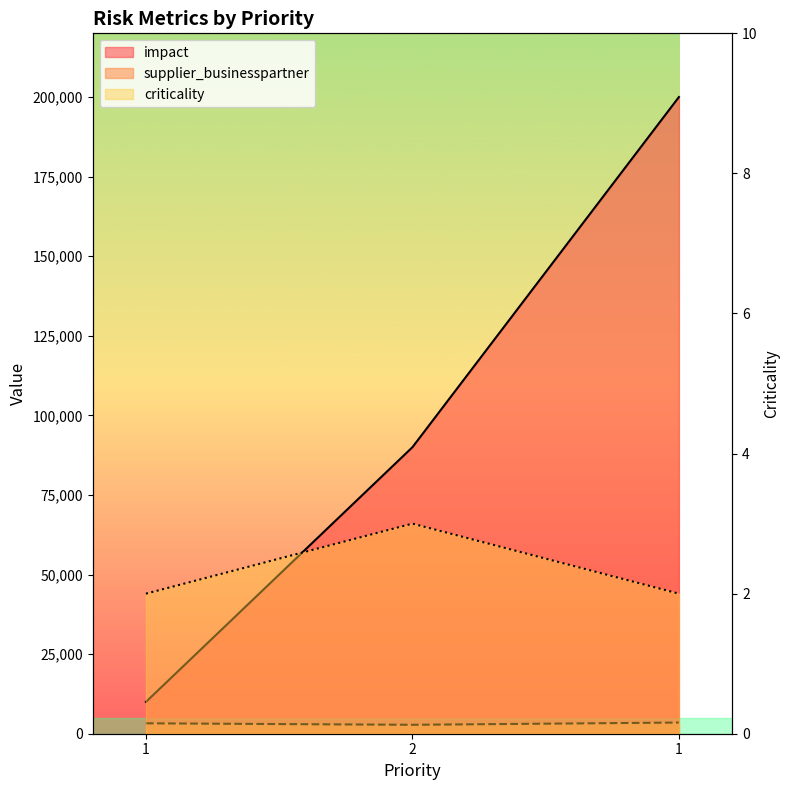

Does the chart have visible grid lines?

No